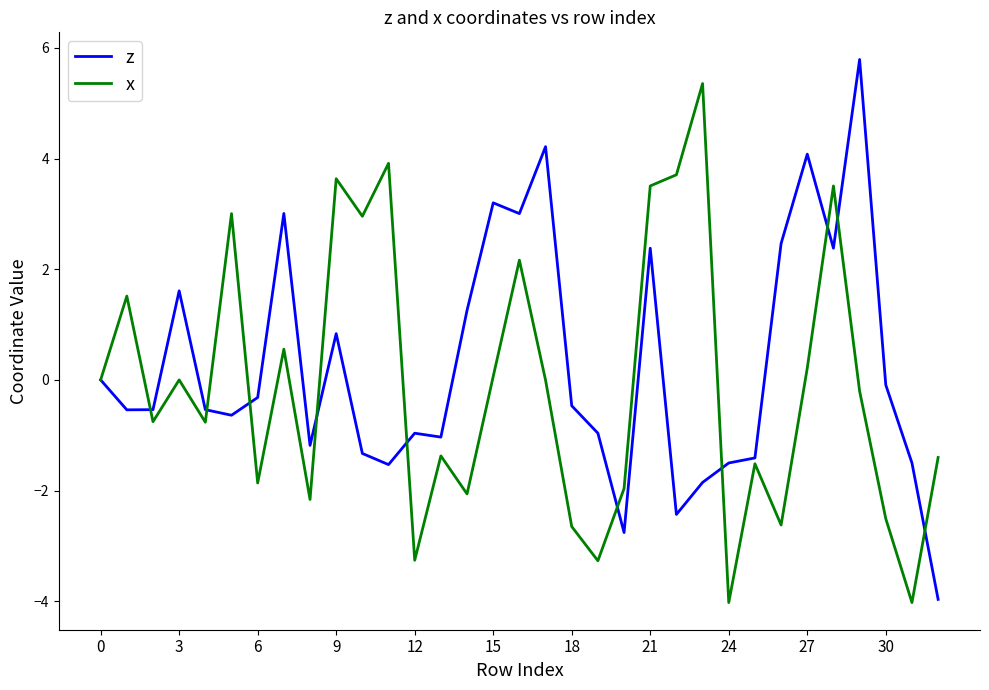

What is the maximum value shown in the chart?

5.8